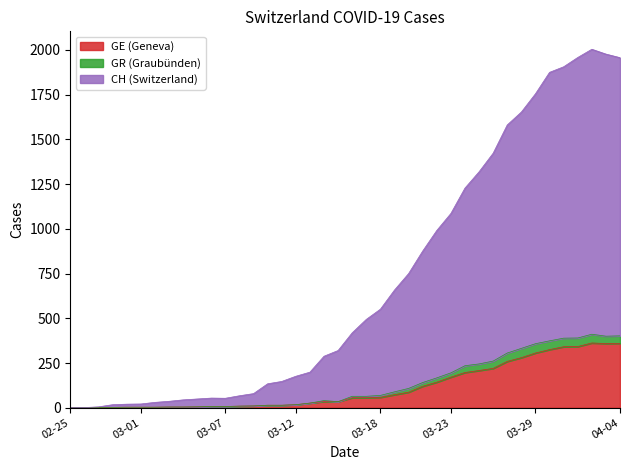

What is the difference between the second highest and second lowest values in the GE series?

359